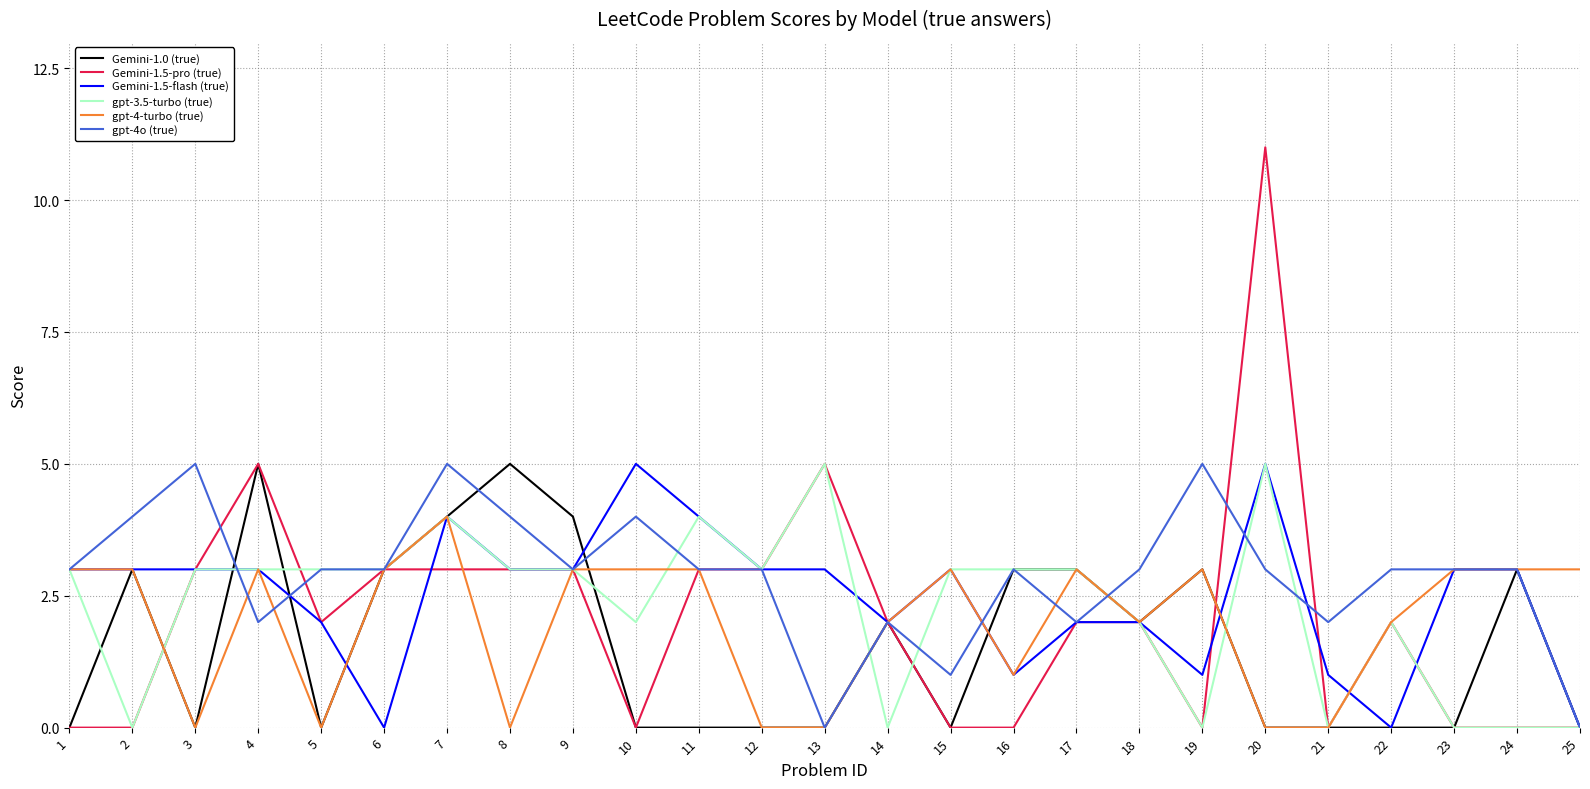

Reading left to right, list all the values displayed in this chart.

Gemini-1.0 (true): 1=0	2=3	3=0	4=5	5=0	6=3	7=4	8=5	9=4	10=0	11=0	12=0	13=0	14=2	15=0	16=3	17=3	18=2	19=3	20=0	21=0	22=0	23=0	24=3	25=0
Gemini-1.5-pro (true): 1=0	2=0	3=3	4=5	5=2	6=3	7=3	8=3	9=3	10=0	11=3	12=3	13=5	14=2	15=0	16=0	17=2	18=2	19=0	20=11	21=0	22=2	23=0	24=0	25=0
Gemini-1.5-flash (true): 1=3	2=3	3=3	4=3	5=2	6=0	7=4	8=3	9=3	10=5	11=4	12=3	13=3	14=2	15=3	16=1	17=2	18=2	19=1	20=5	21=1	22=0	23=3	24=3	25=0
gpt-3.5-turbo (true): 1=3	2=0	3=3	4=3	5=3	6=3	7=4	8=3	9=3	10=2	11=4	12=3	13=5	14=0	15=3	16=3	17=3	18=2	19=0	20=5	21=0	22=2	23=0	24=0	25=0
gpt-4-turbo (true): 1=3	2=3	3=0	4=3	5=0	6=3	7=4	8=0	9=3	10=3	11=3	12=0	13=0	14=2	15=3	16=1	17=3	18=2	19=3	20=0	21=0	22=2	23=3	24=3	25=3
gpt-4o (true): 1=3	2=4	3=5	4=2	5=3	6=3	7=5	8=4	9=3	10=4	11=3	12=3	13=0	14=2	15=1	16=3	17=2	18=3	19=5	20=3	21=2	22=3	23=3	24=3	25=0